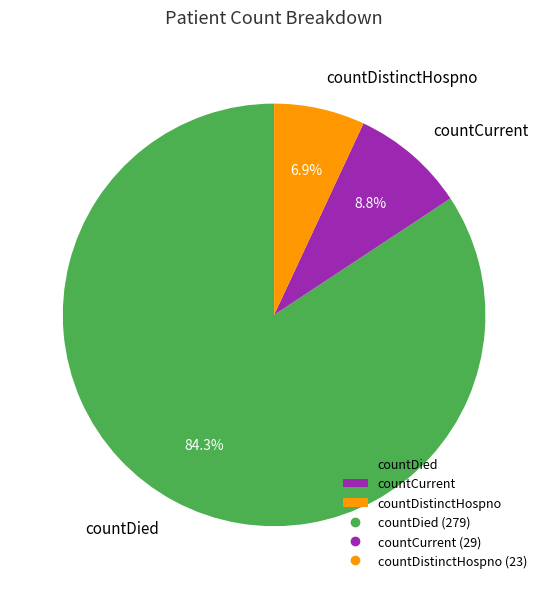

To the nearest percent, what percentage of the pie is countDistinctHospno?

7%